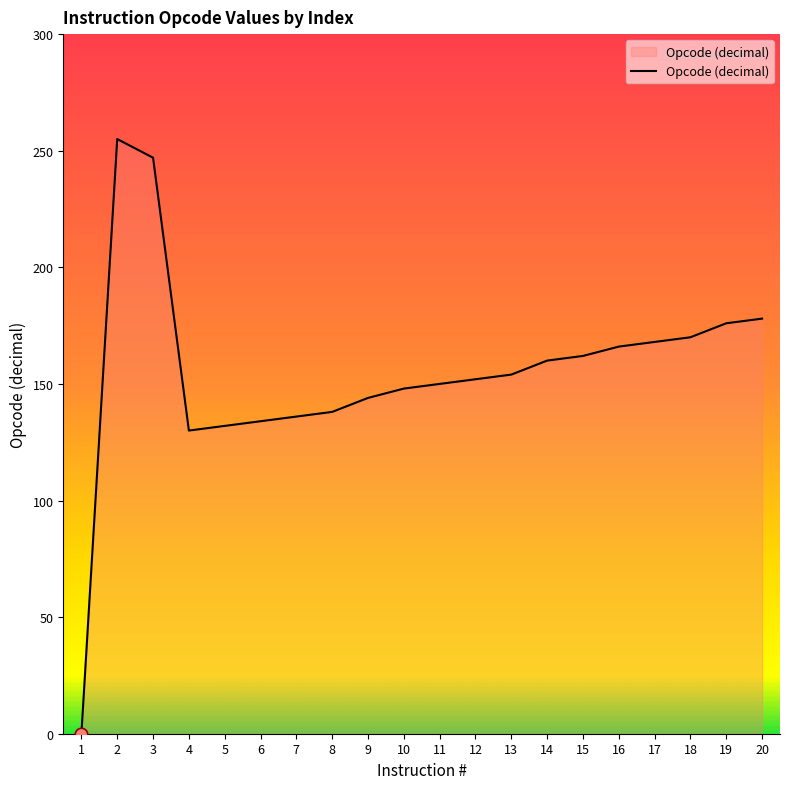

What is the ratio of the value at 11 to the value at 4?

1.2